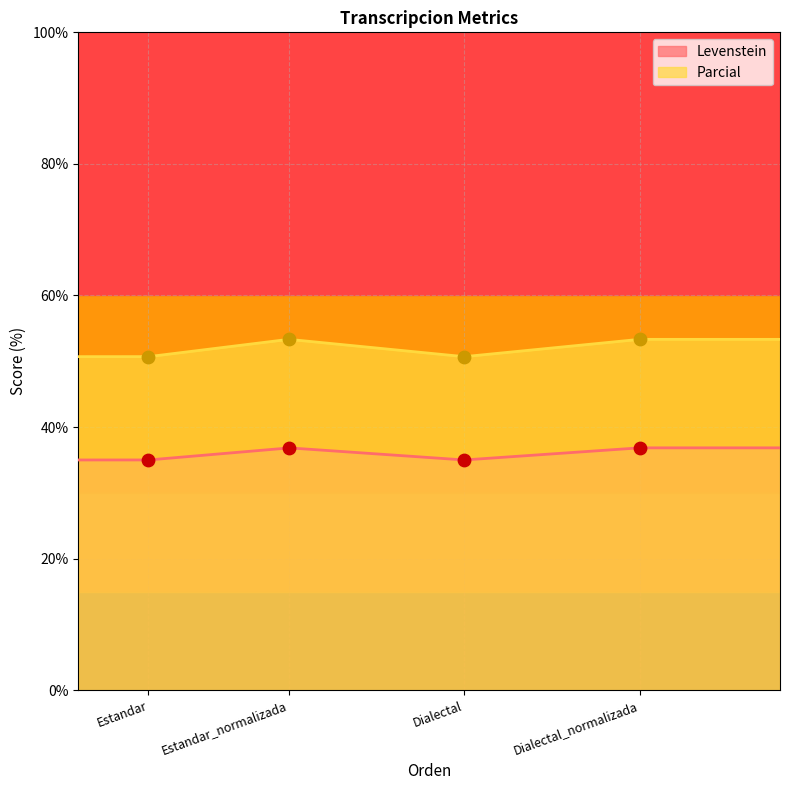

Is the value of Levenstein at Dialectal_normalizada greater than the value of Parcial at Dialectal_normalizada?

No